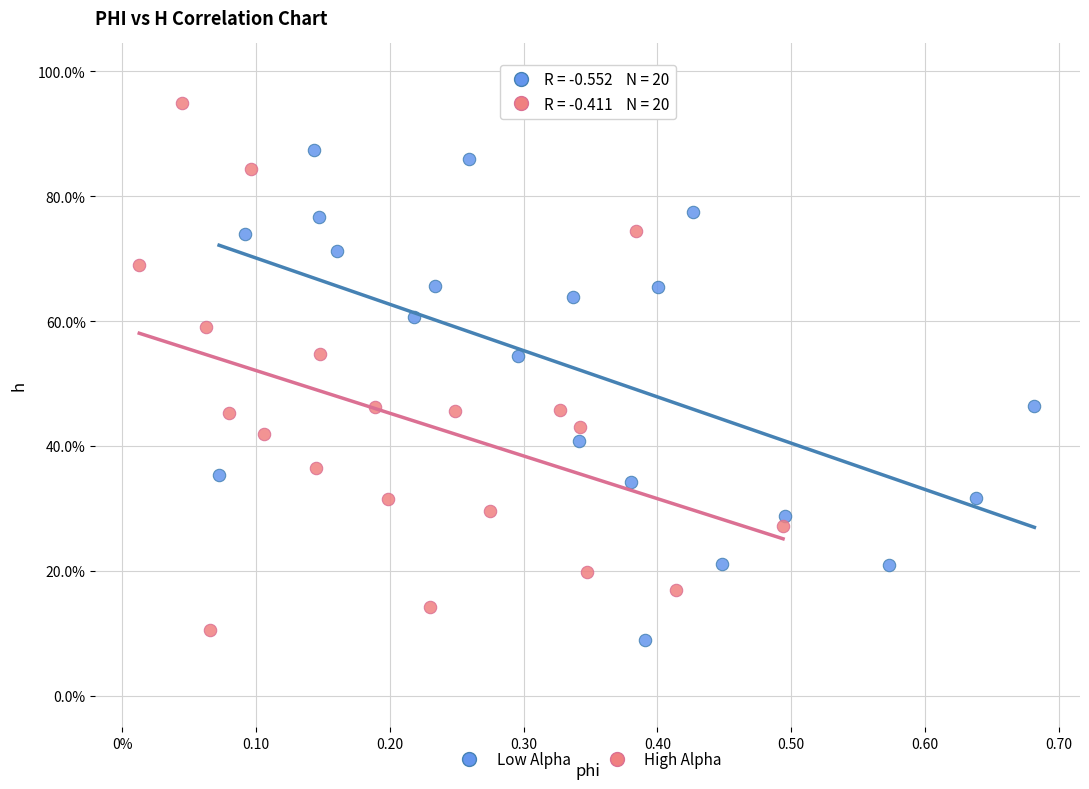

What are all the series names shown in the legend?

Low Alpha, High Alpha